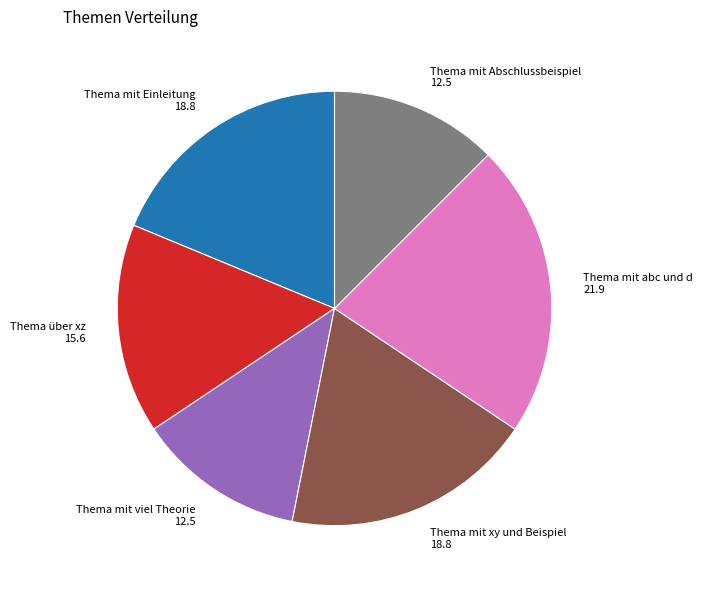

Between Thema mit viel Theorie and Thema mit xy und Beispiel, which is larger?

Thema mit xy und Beispiel